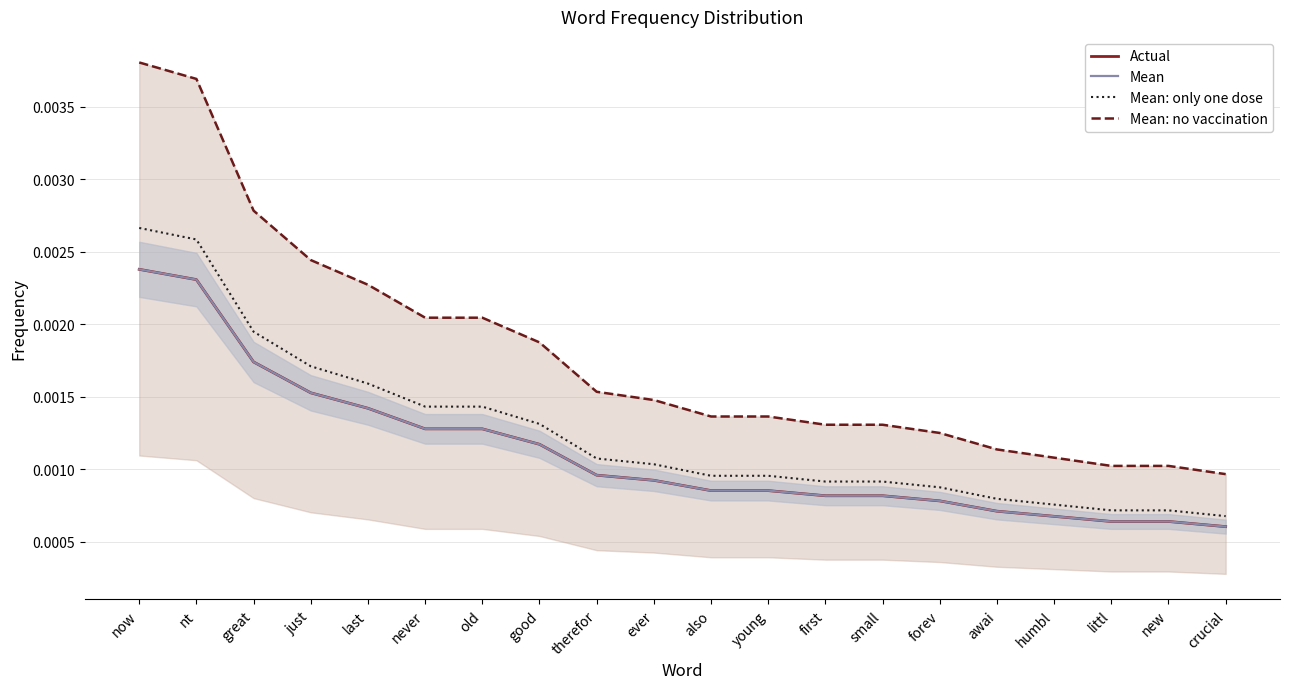

True or false: Actual and Mean: no vaccination intersect in this chart.

False